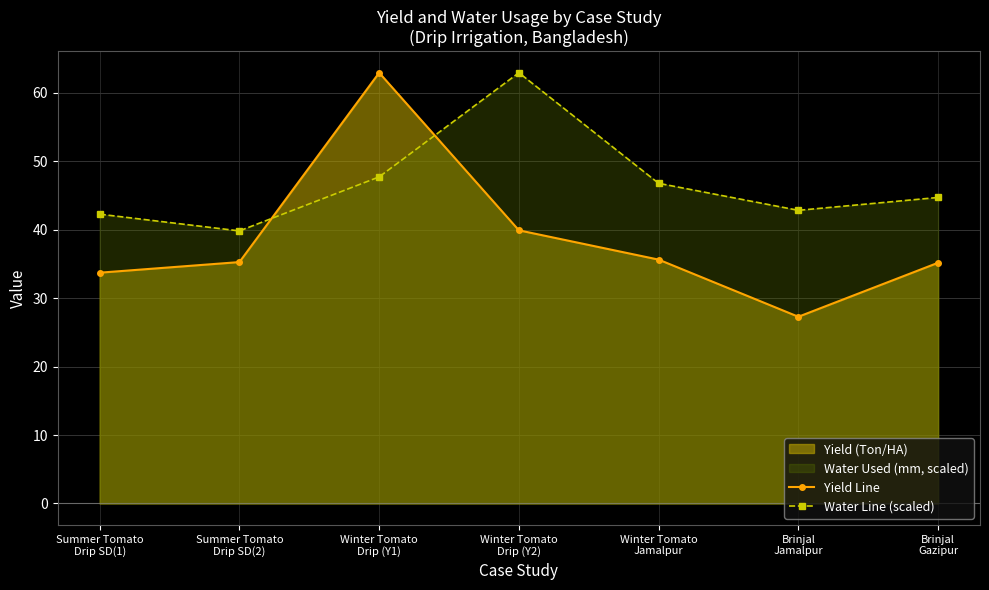

True or false: Water Line (scaled) has a value of 74.0 at Brinjal
Jamalpur.

False